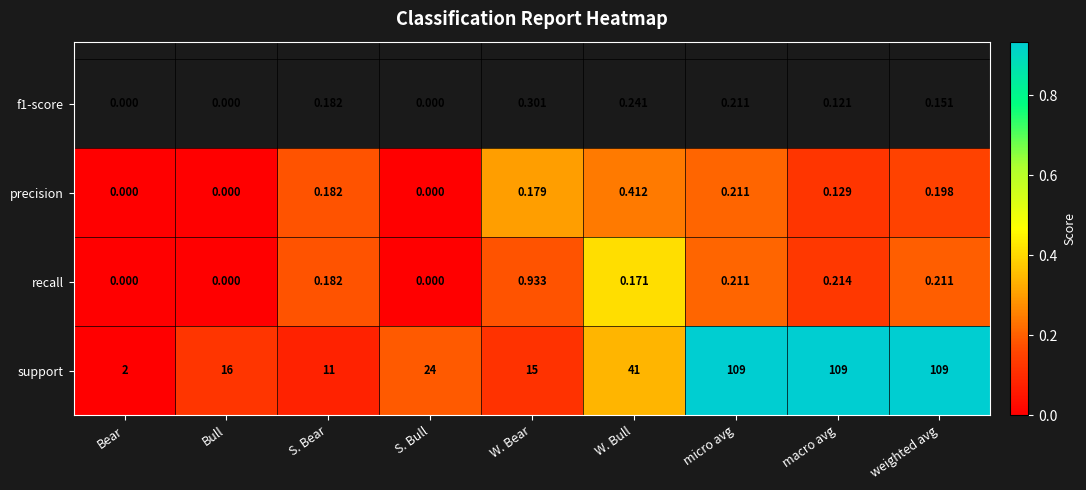

Which series has the largest total across all categories?

support